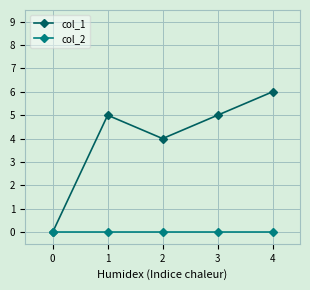

Rank the series at 3 from highest to lowest value.

col_1, col_2